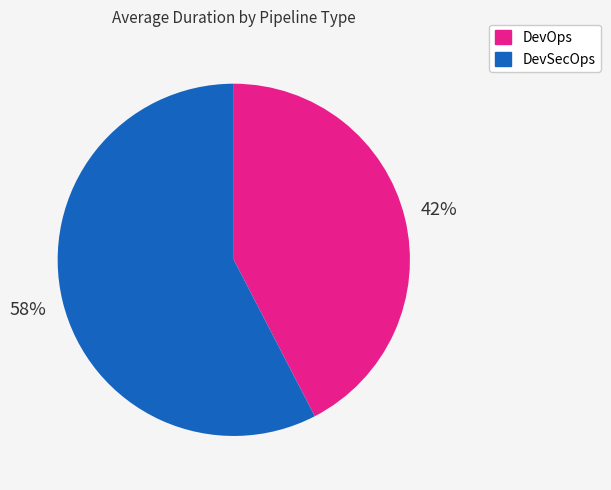

To the nearest percent, what is the average slice percentage?

50%